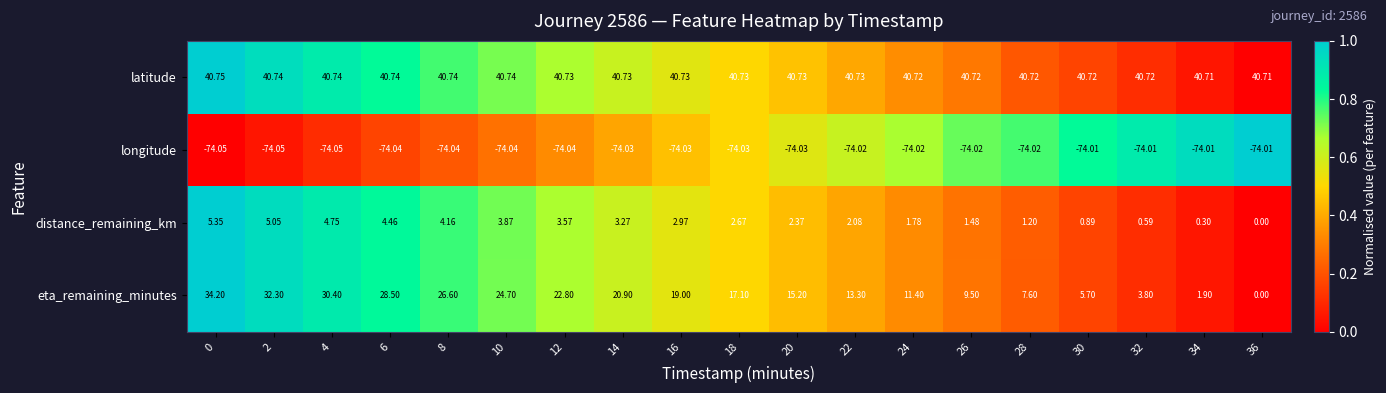

Rank the series at 24 from highest to lowest value.

latitude, eta_remaining_minutes, distance_remaining_km, longitude